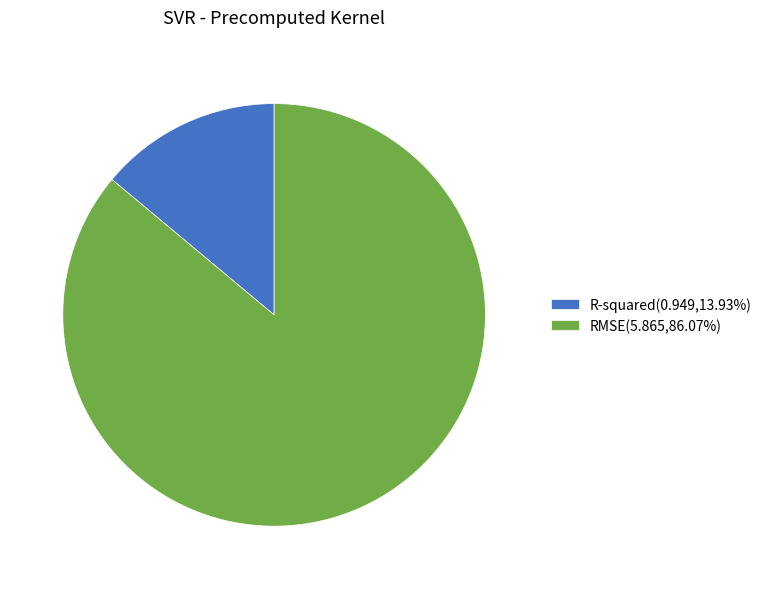

Is it true that R-squared is 14% of the pie?

True